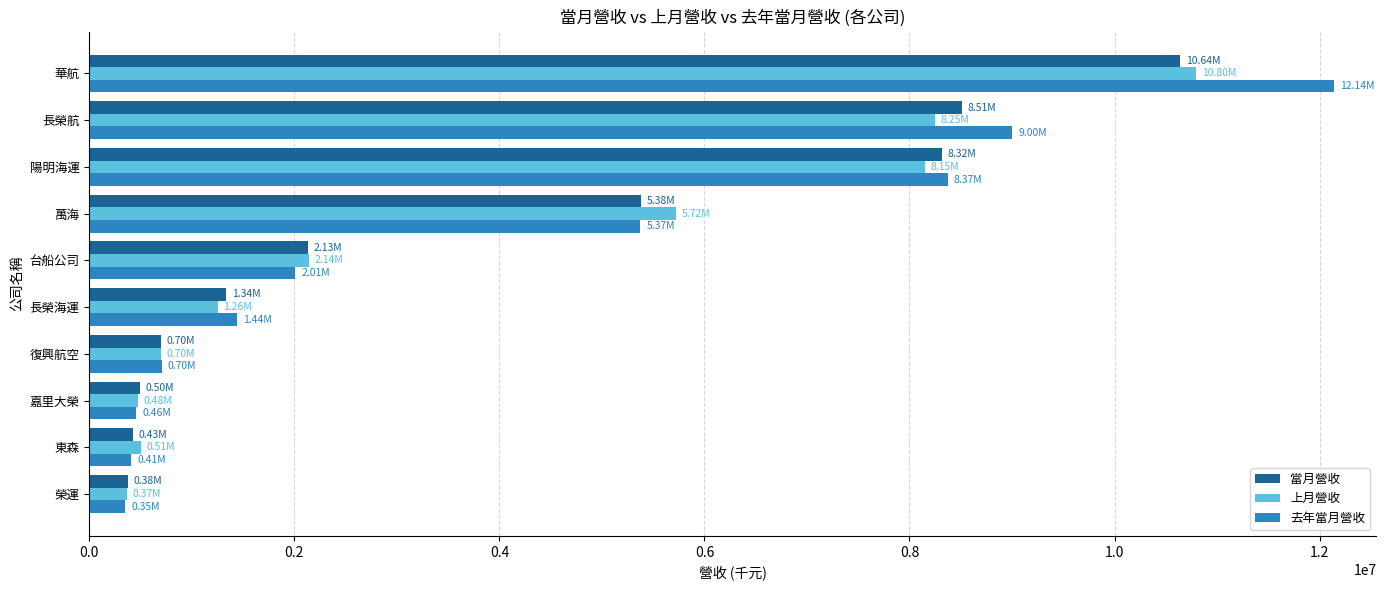

Which category has the highest value across all series?

華航